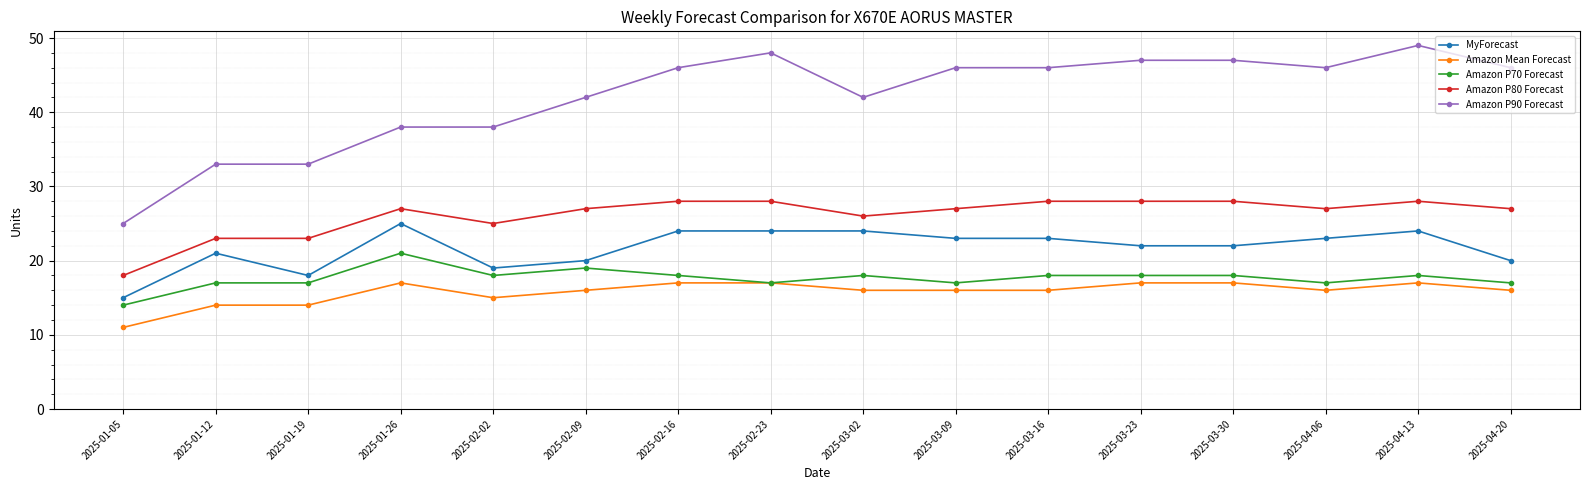

True or false: MyForecast and Amazon Mean Forecast cross at least once.

False